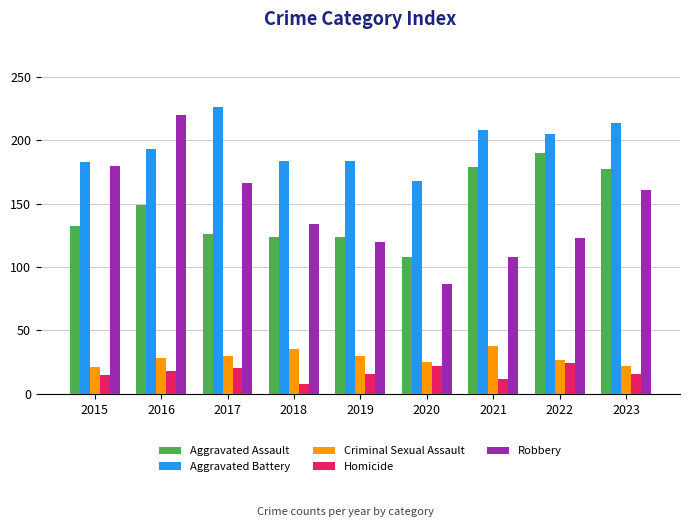

At 2021, list the series in order from largest to smallest.

Aggravated Battery, Aggravated Assault, Robbery, Criminal Sexual Assault, Homicide